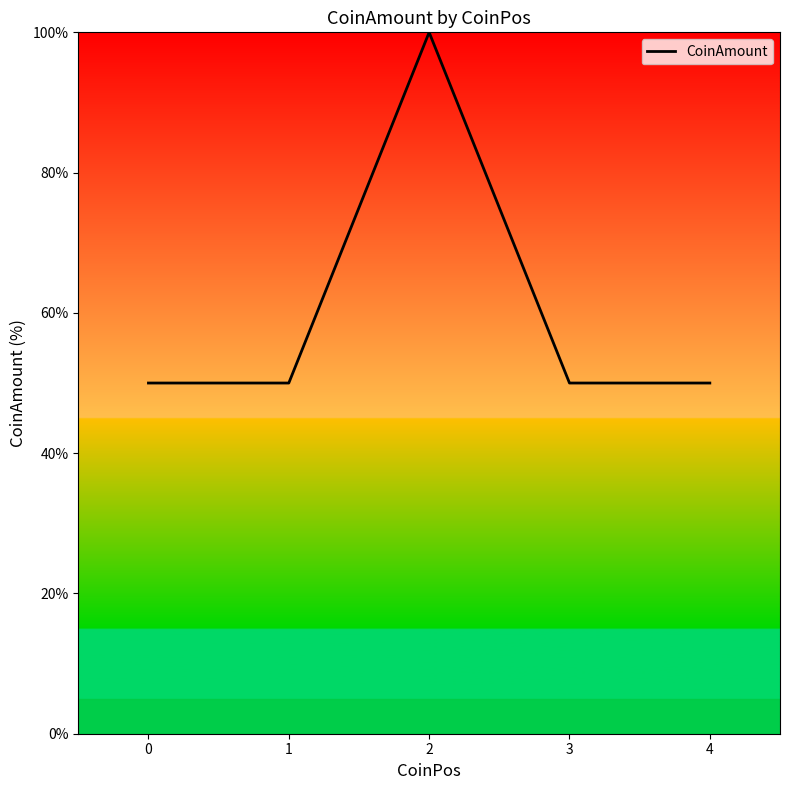

How many data points are above 50?

1